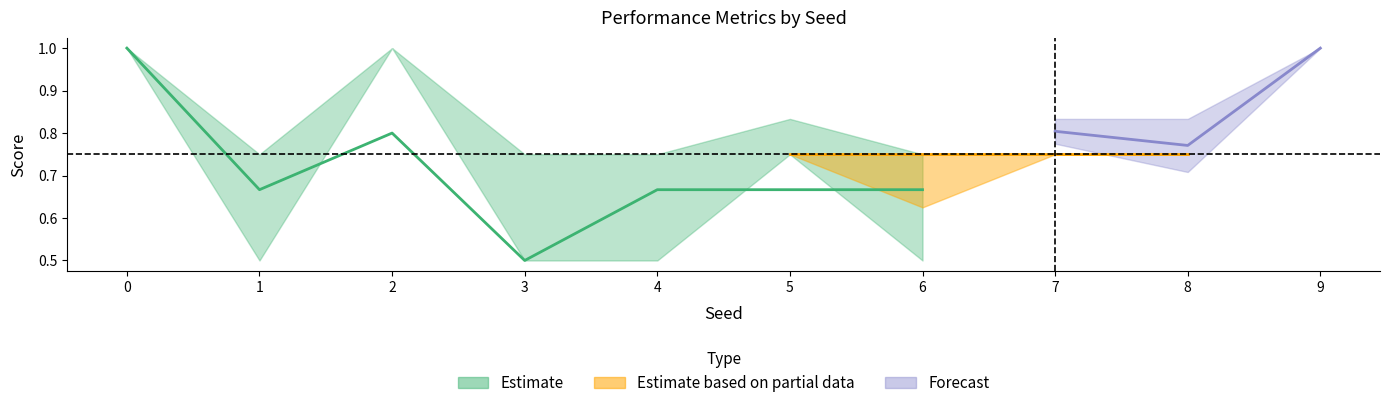

What is the sum of the roc_auc values at 2 and 4?

1.5